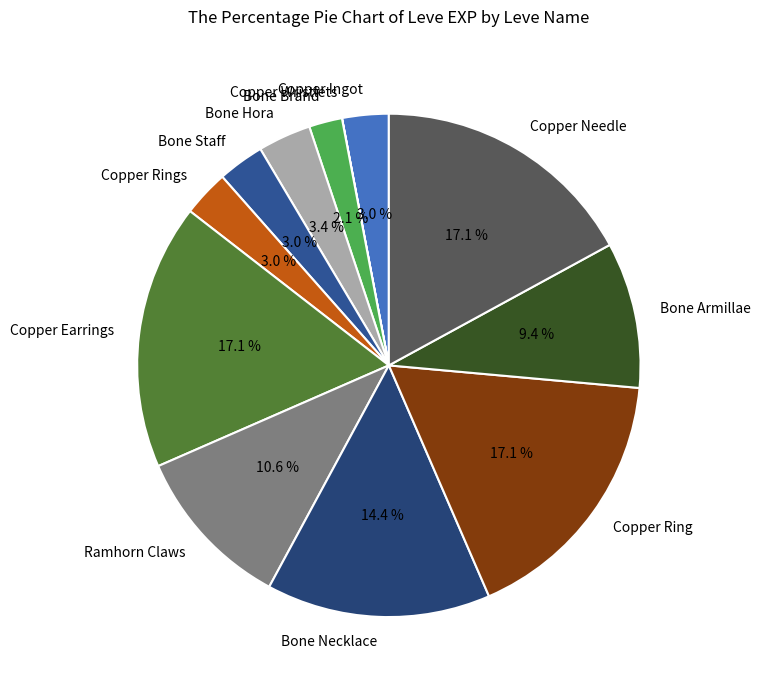

Approximately how many times larger is the value at Bone Hora compared to Bone Necklace?

0.2